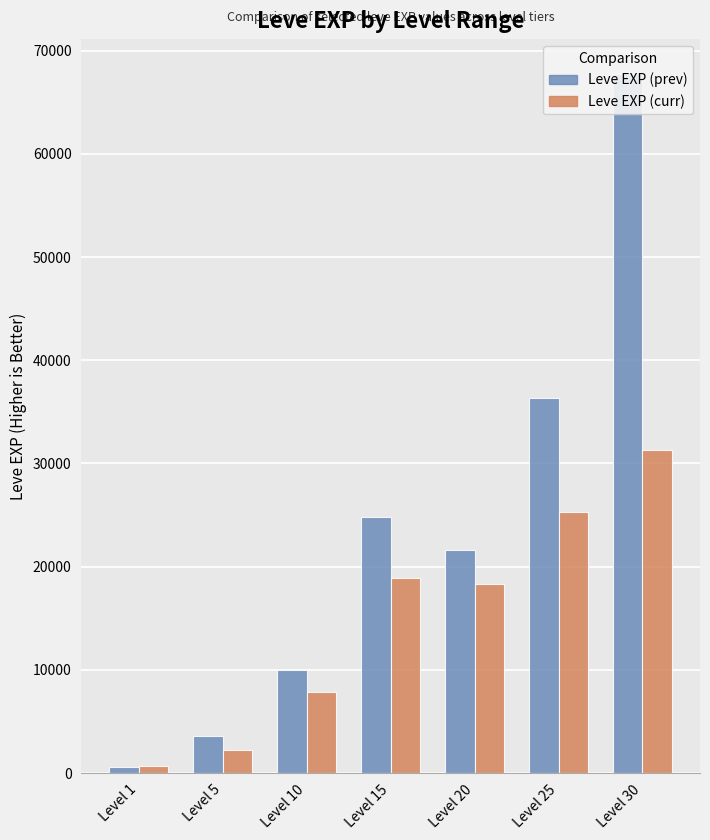

What is the value of the Leve EXP (prev) bar at the 6th from the left?

36390